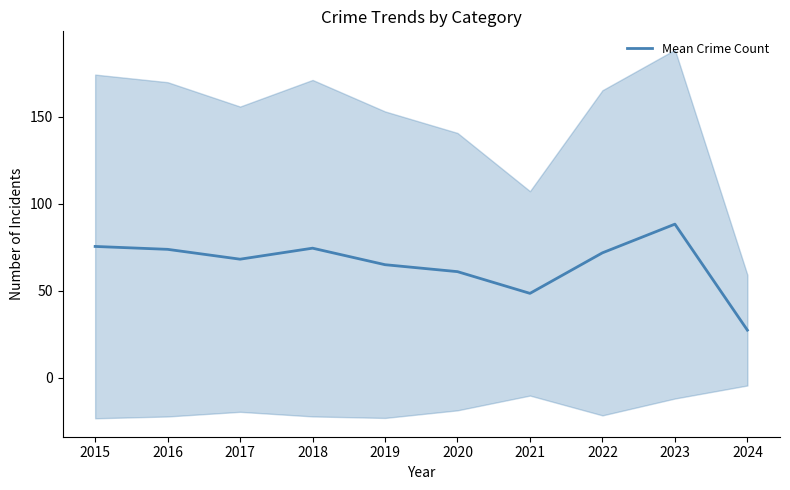

Where is the data nearest to the value 57?

2020